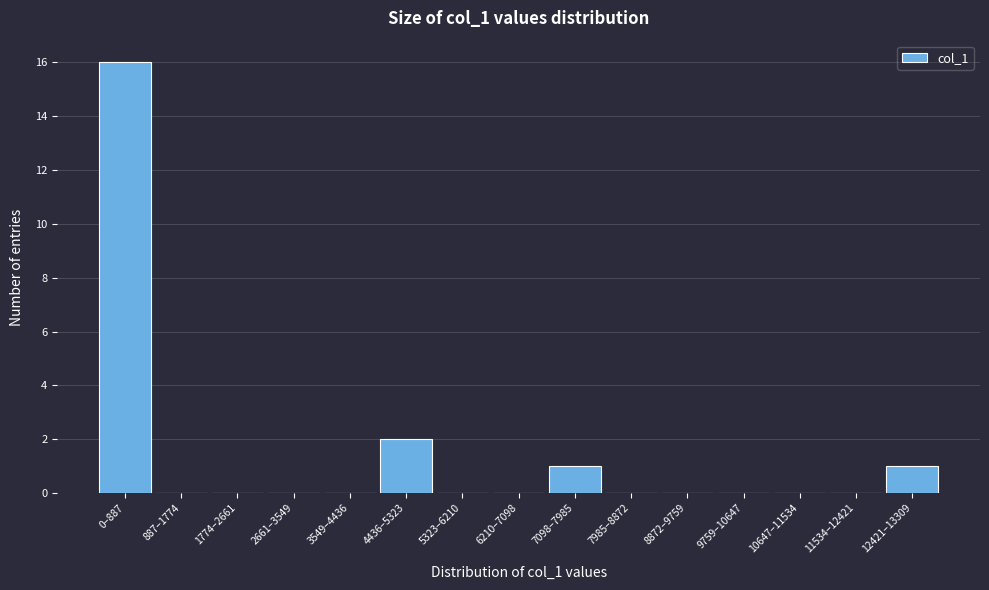

Reading left to right, what are all the values shown in this chart?

0–887=16	887–1774=0	1774–2661=0	2661–3549=0	3549–4436=0	4436–5323=2	5323–6210=0	6210–7098=0	7098–7985=1	7985–8872=0	8872–9759=0	9759–10647=0	10647–11534=0	11534–12421=0	12421–13309=1